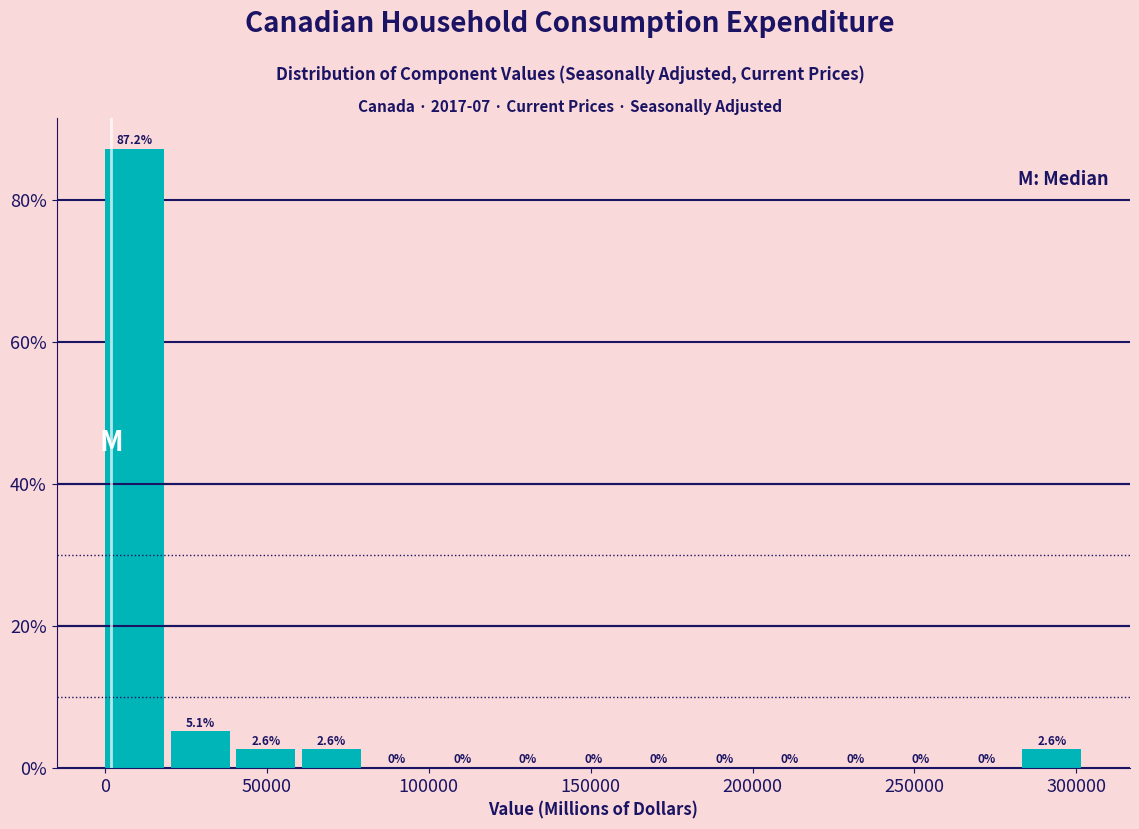

How tall is the bar that spans 20000 to 40000 on the x-axis? The bar edges are not printed on the chart, so give them approximately, as read against the axis.

5.1